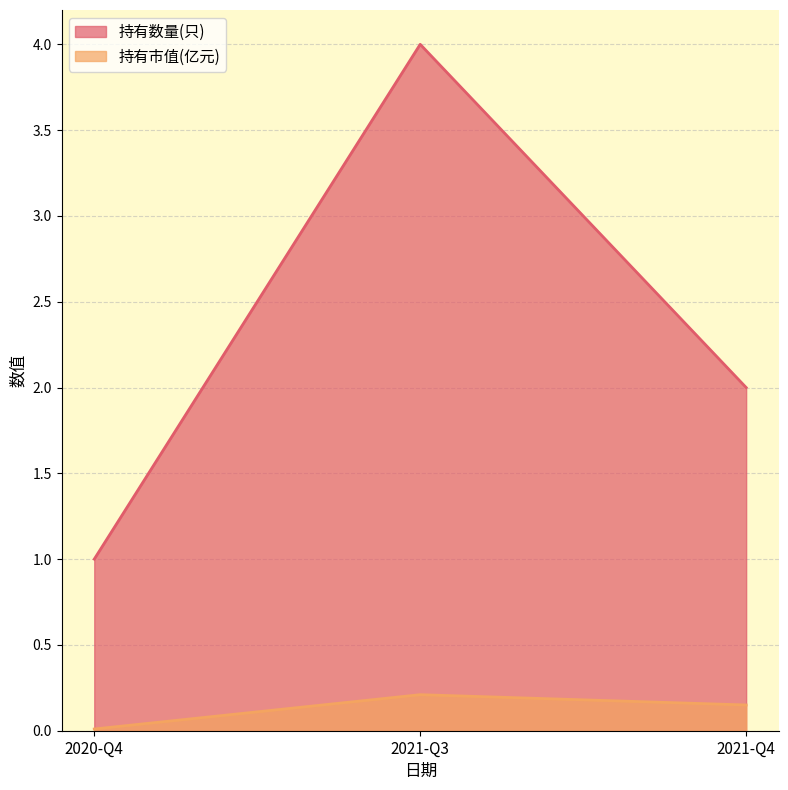

List the series in order of their peak value, lowest first.

持有市值(亿元), 持有数量(只)